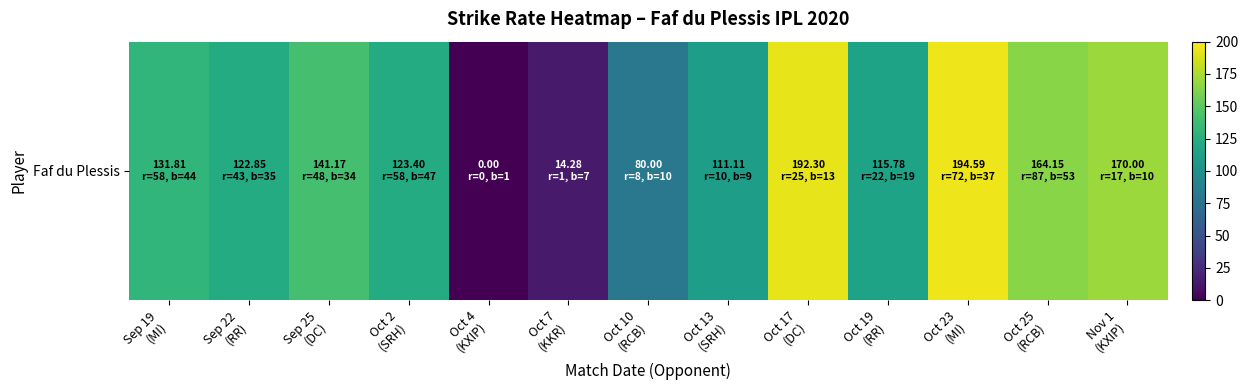

Rank the categories by value from highest to lowest.

Oct 23
(MI), Oct 17
(DC), Nov 1
(KXIP), Oct 25
(RCB), Sep 25
(DC), Sep 19
(MI), Oct 2
(SRH), Sep 22
(RR), Oct 19
(RR), Oct 13
(SRH), Oct 10
(RCB), Oct 7
(KKR), Oct 4
(KXIP)